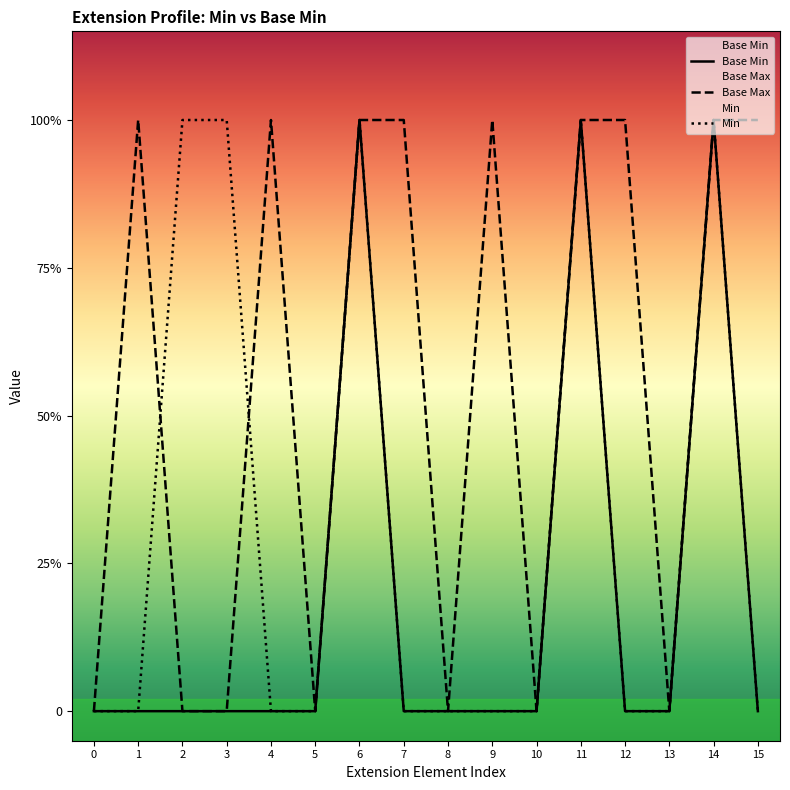

Which series has the largest range (max minus min)?

Base Min